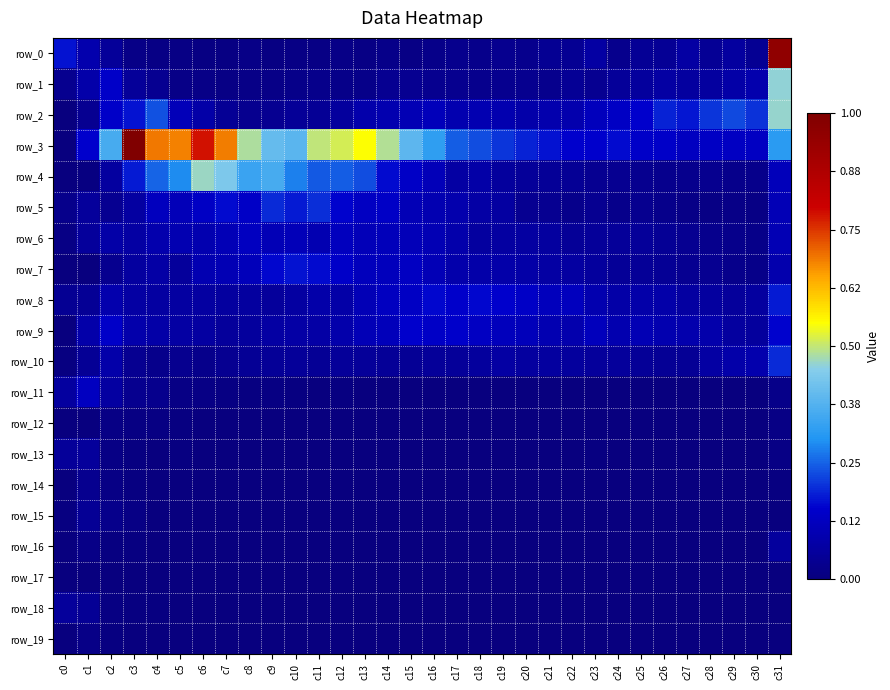

At c29, list the series in order from smallest to largest.

row_12, row_13, row_14, row_15, row_16, row_17, row_18, row_19, row_11, row_5, row_7, row_4, row_6, row_8, row_9, row_0, row_1, row_10, row_3, row_2